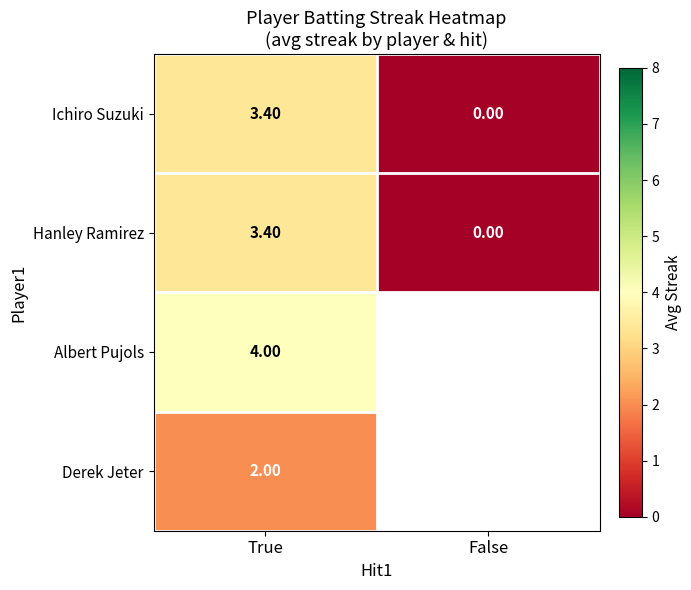

Which category has the lowest value across all series?

False